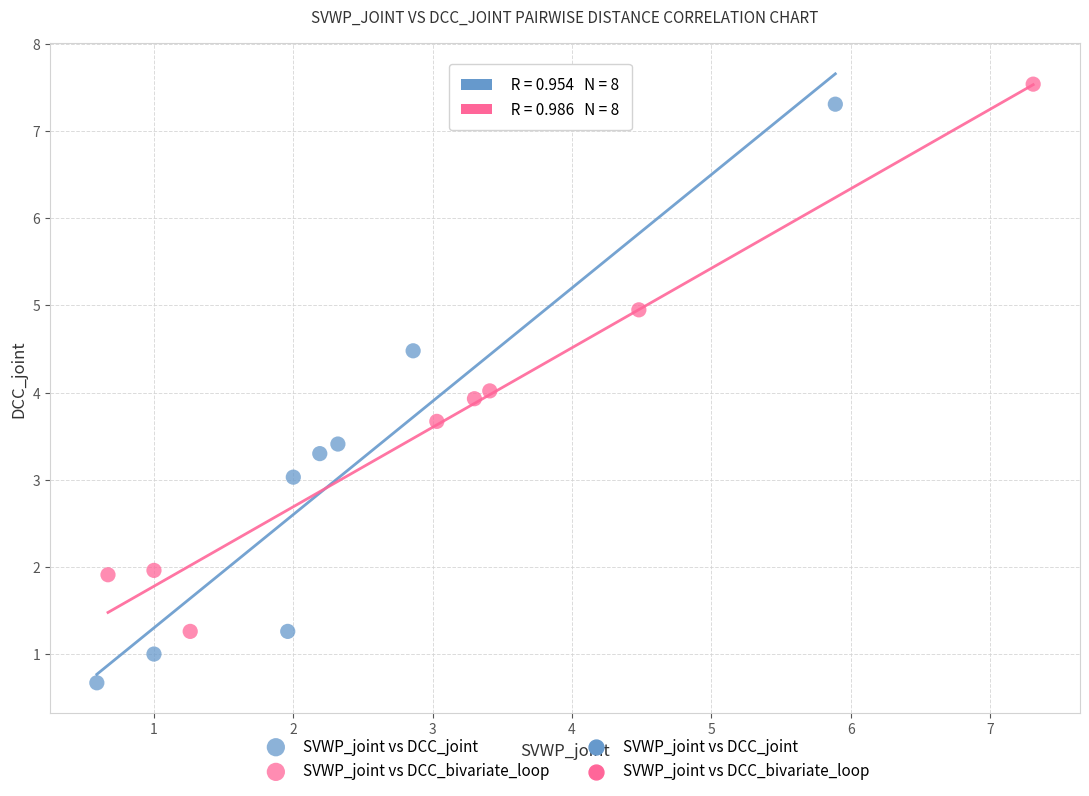

Which series contains the lowest Y value?

SVWP_joint vs DCC_joint